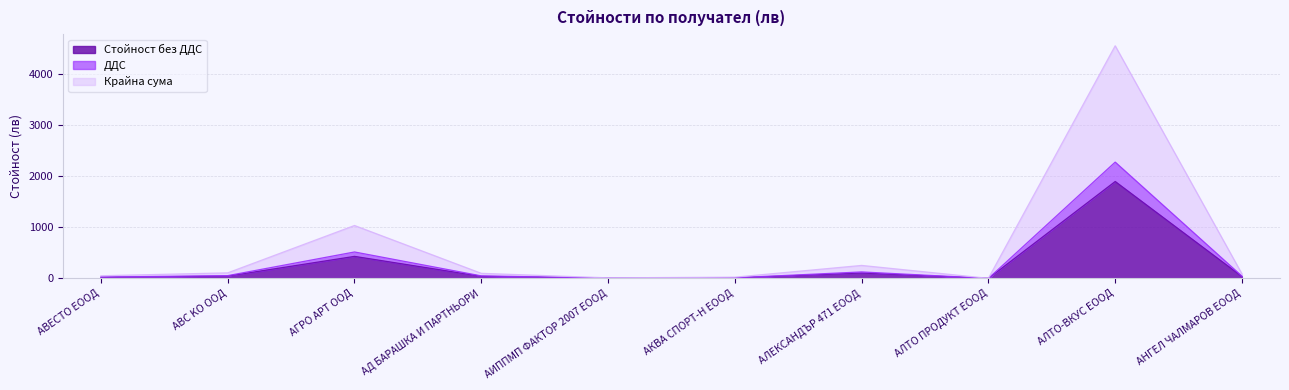

Count the number of data series in this chart.

3